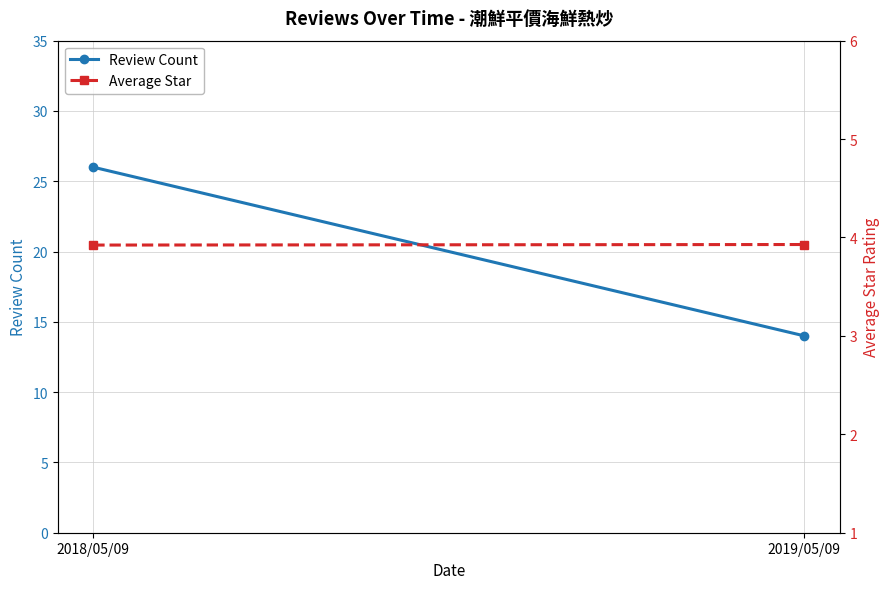

Reading left to right, extract all data points from this chart.

Review Count: 2018/05/09=26.0	2019/05/09=14.0
Average Star: 2018/05/09=3.9	2019/05/09=3.9